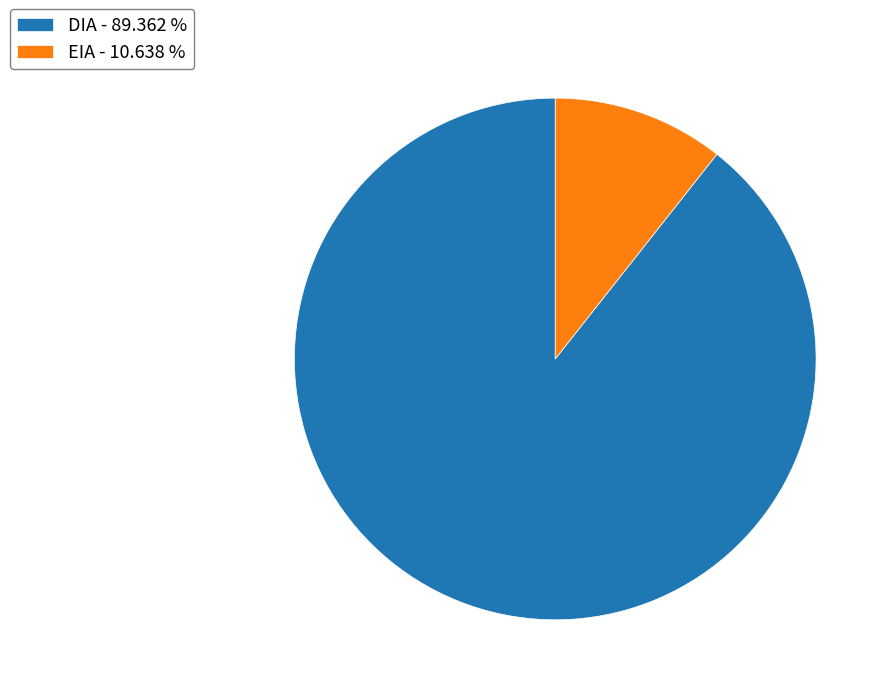

Rank the categories by value from highest to lowest.

DIA, EIA